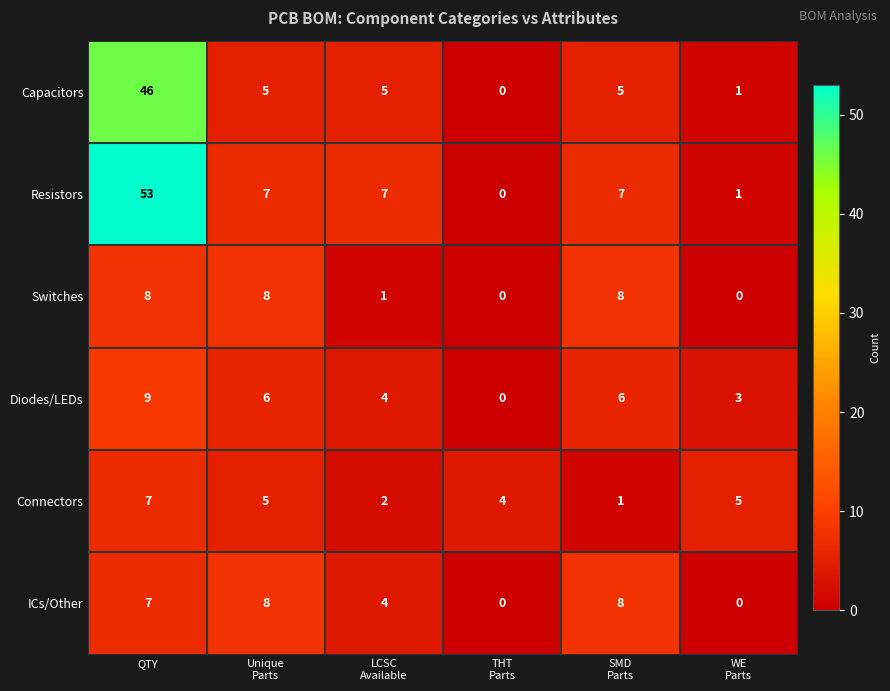

What is the average value of the Connectors series?

4